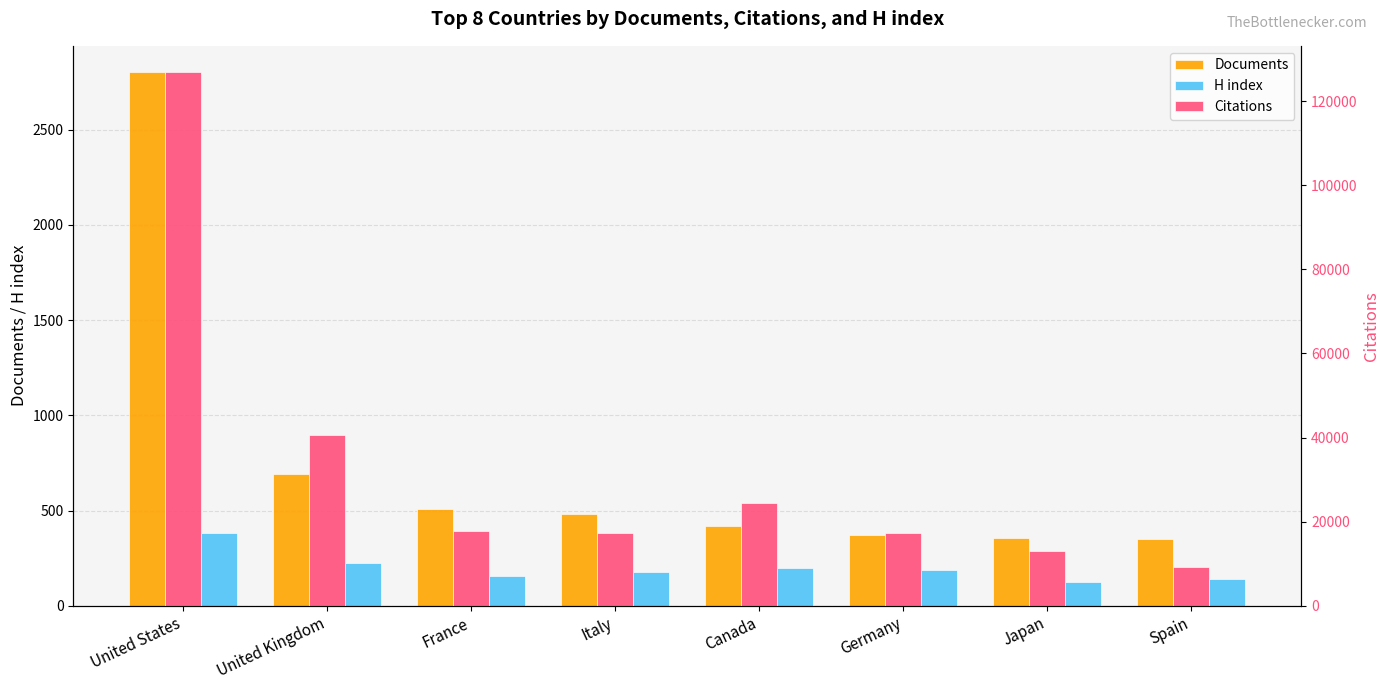

Which series has the largest range (max minus min)?

Citations